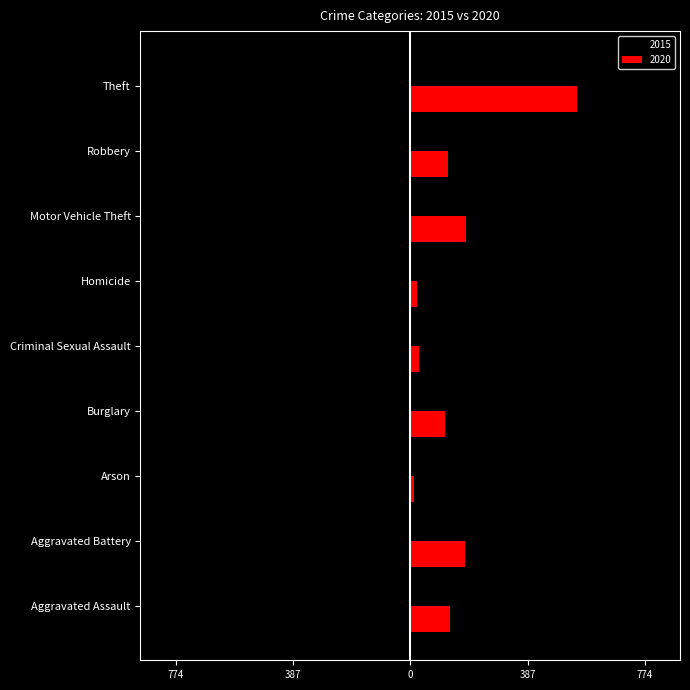

Reading right to left, extract all data points from this chart.

2015: -774	-212	-211	-13	-31	-178	-15	-154	-95
2020: 550	124	184	22	28	115	12	180	131